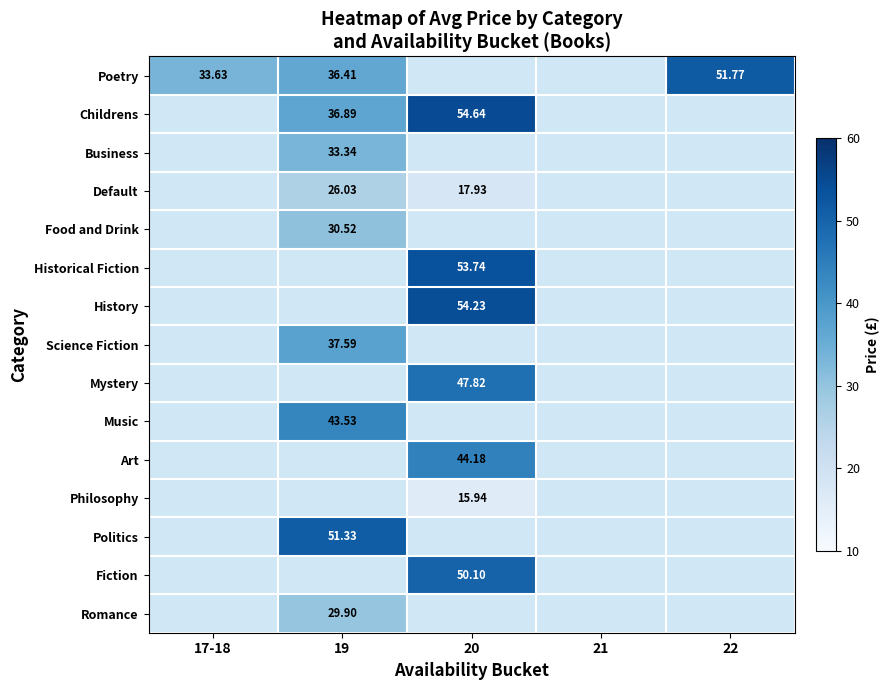

Between 19 and 20, which is larger?

19